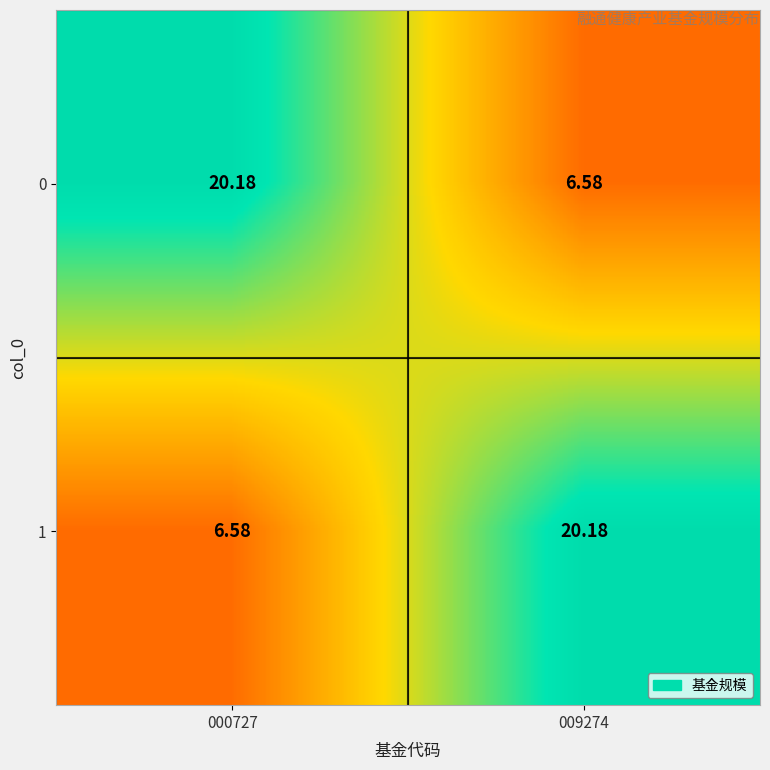

Count the number of data series in this chart.

2